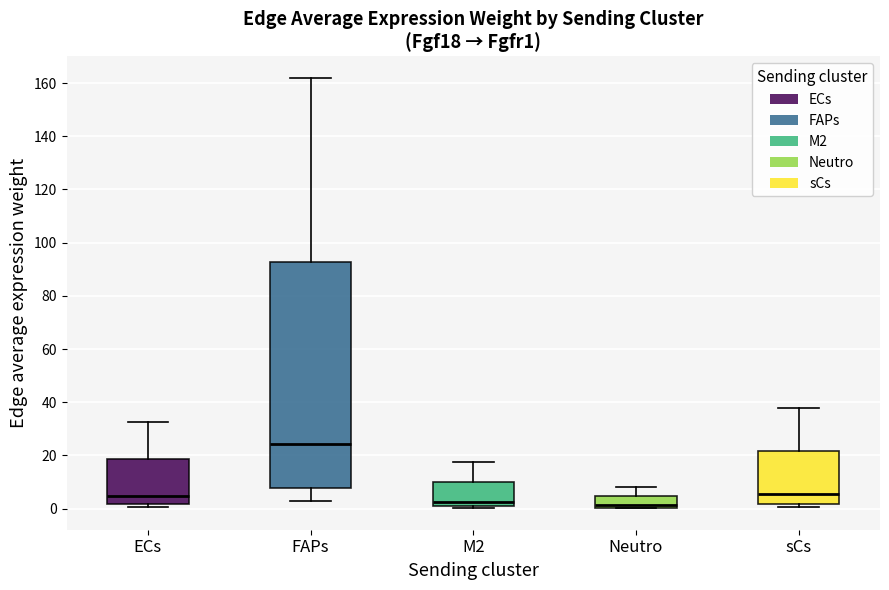

Where does the upper whisker of the box for sCs end on the y-axis? The values are not printed on the chart, so give them approximately, as read against the axis.

38